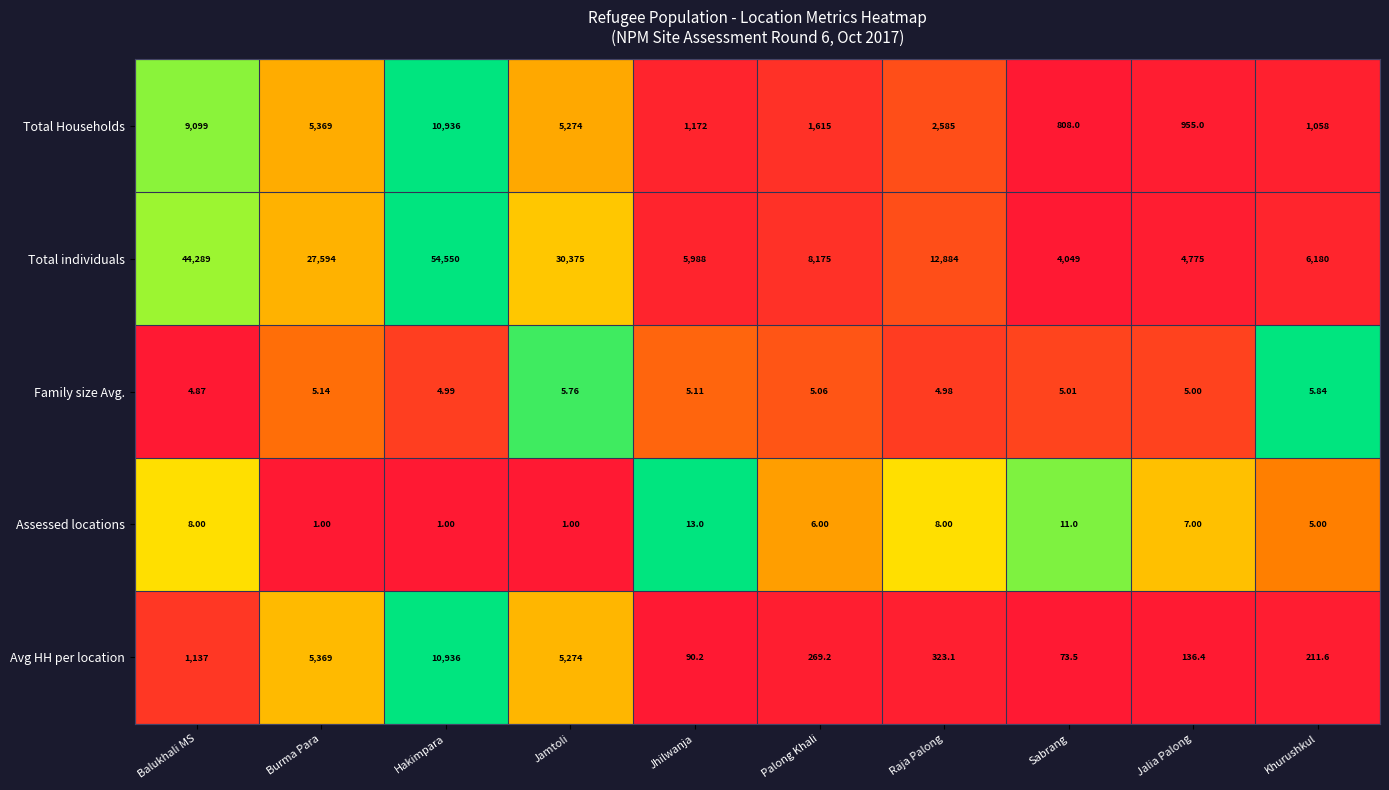

Which series has the largest total across all categories?

Total individuals